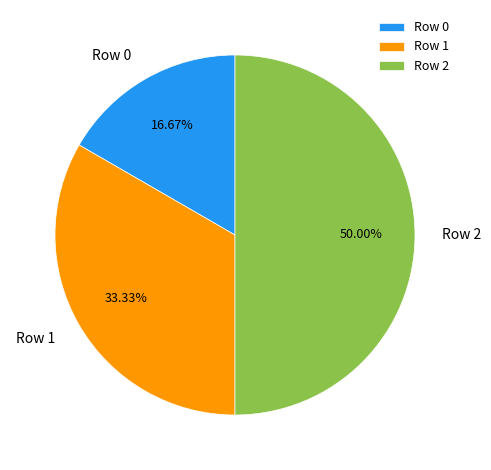

How many segments does this pie chart have?

3